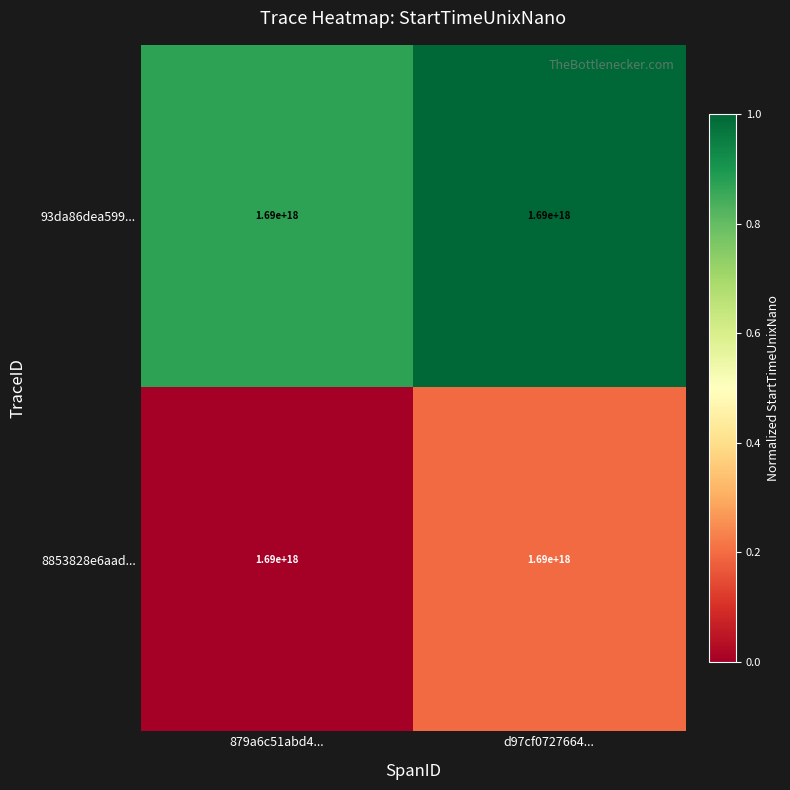

Is it true that 8853828e6aad... equals -0.1 at 879a6c51abd4...?

False